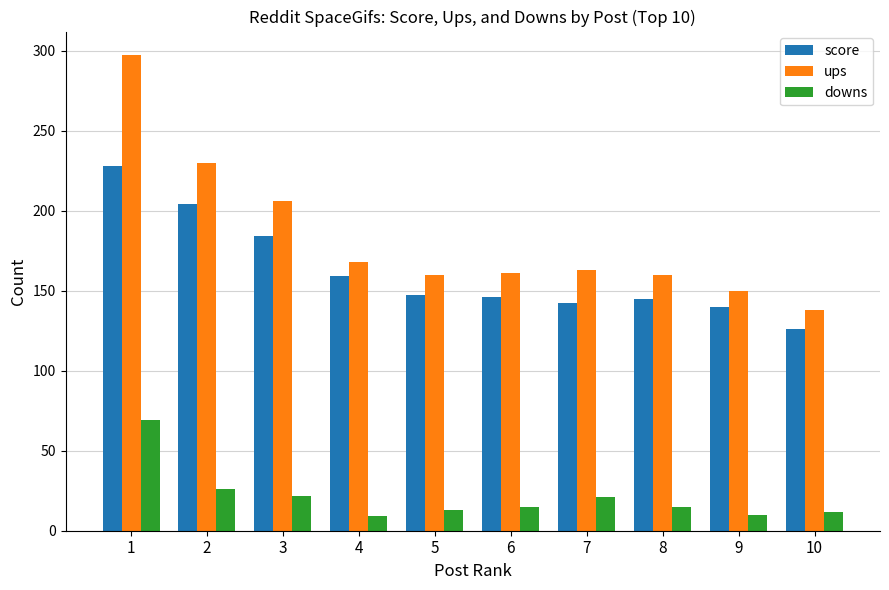

At 7, list the series in order from smallest to largest.

downs, score, ups